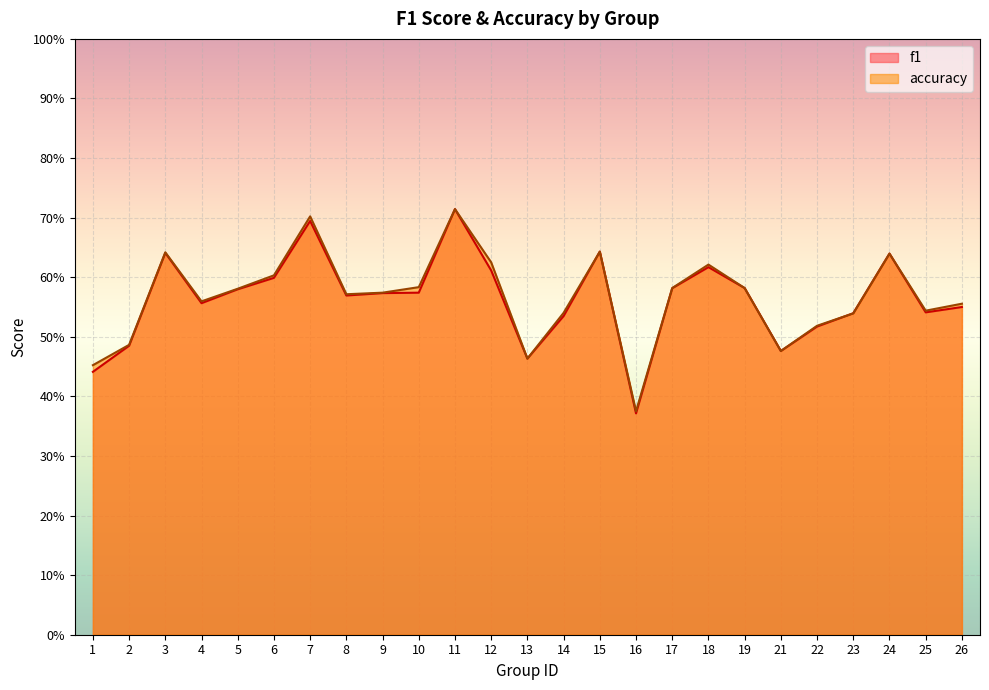

The accuracy series shows 0.6 at 18. True or false?

True